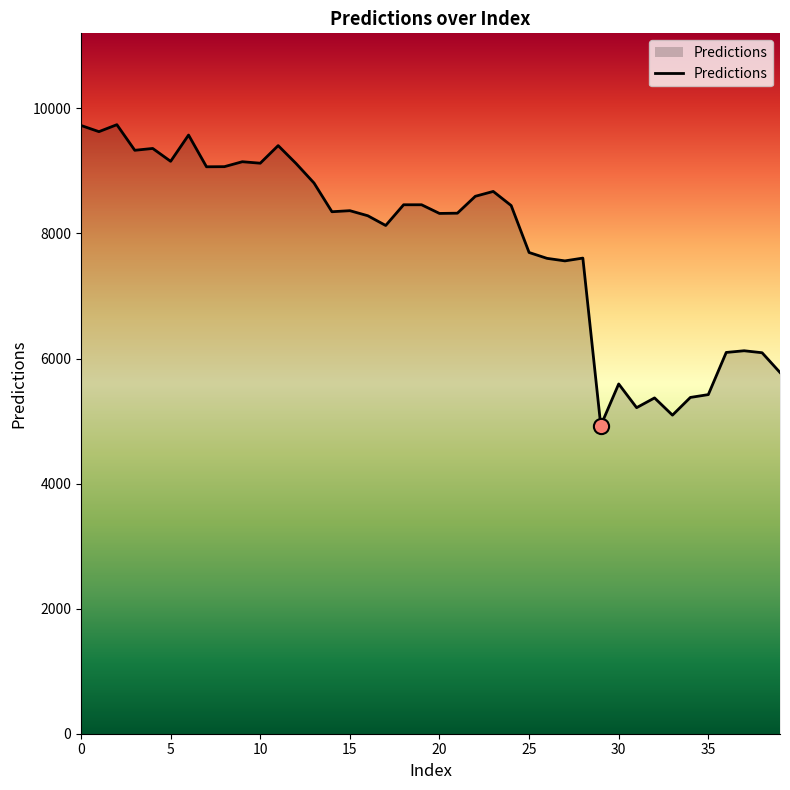

What is the difference between the maximum and minimum values?

4812.3